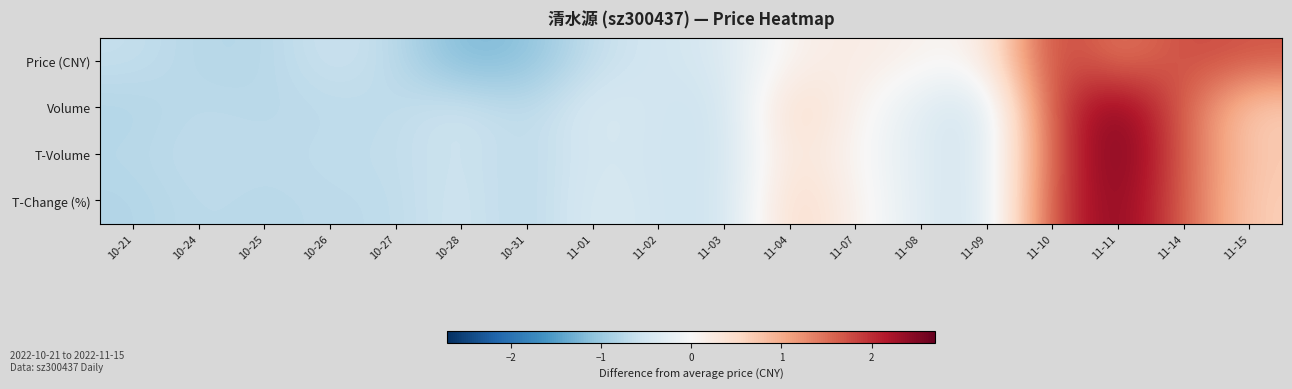

What is the greatest value displayed?

2.7